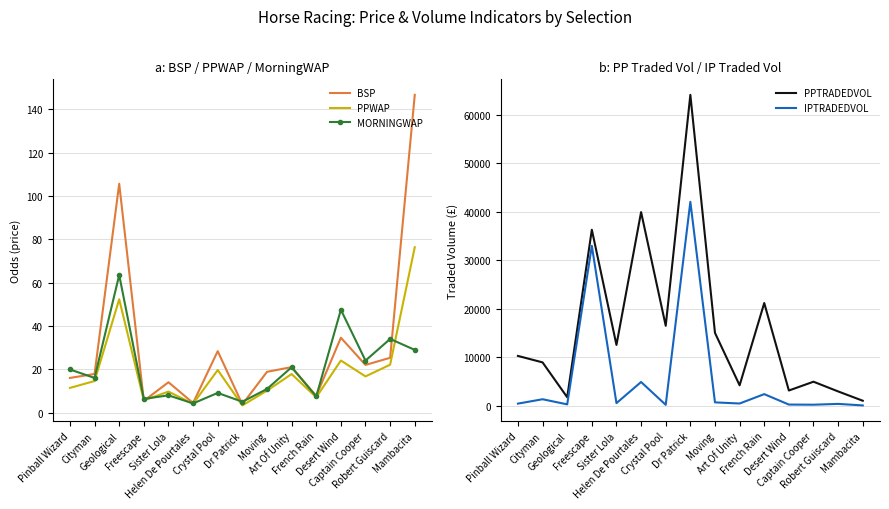

How many data points does each series have?

15